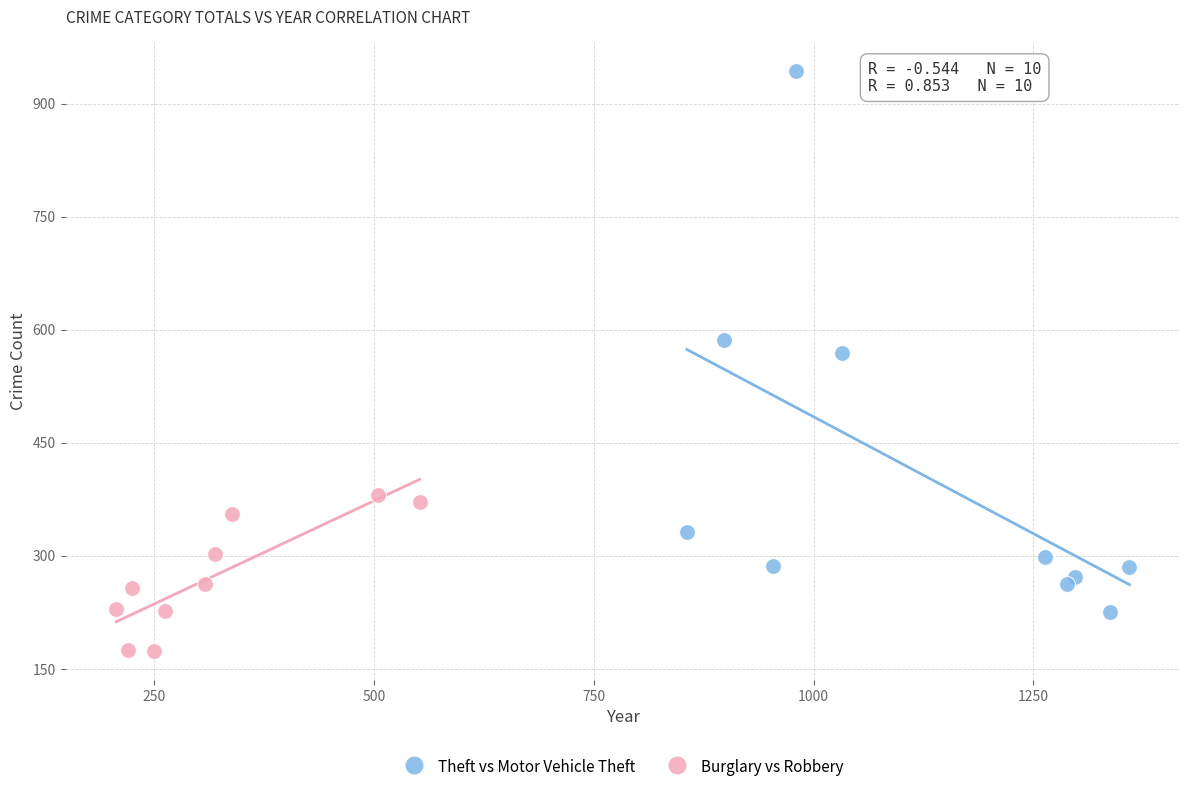

Which series reaches the minimum Y coordinate?

Burglary vs Robbery